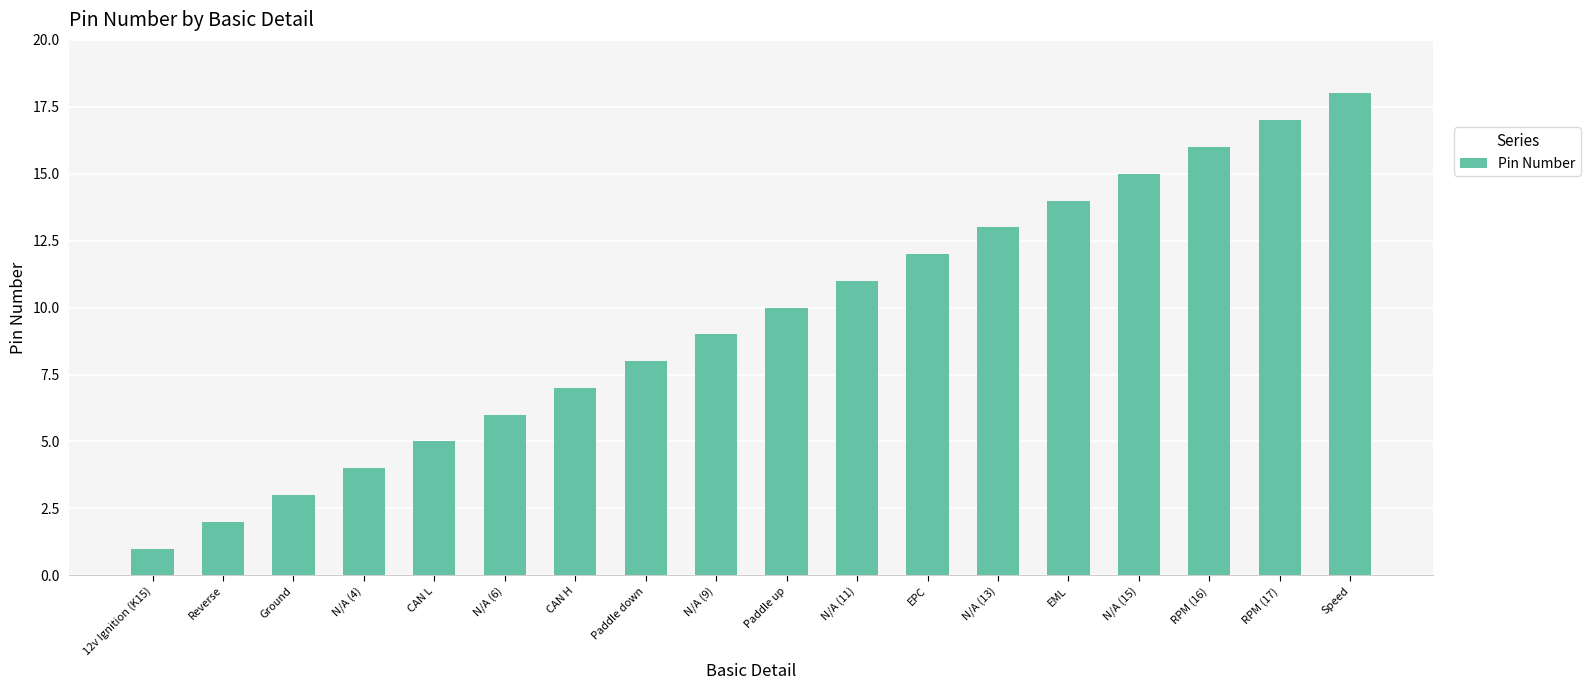

Between Paddle up and CAN H, which is larger?

Paddle up